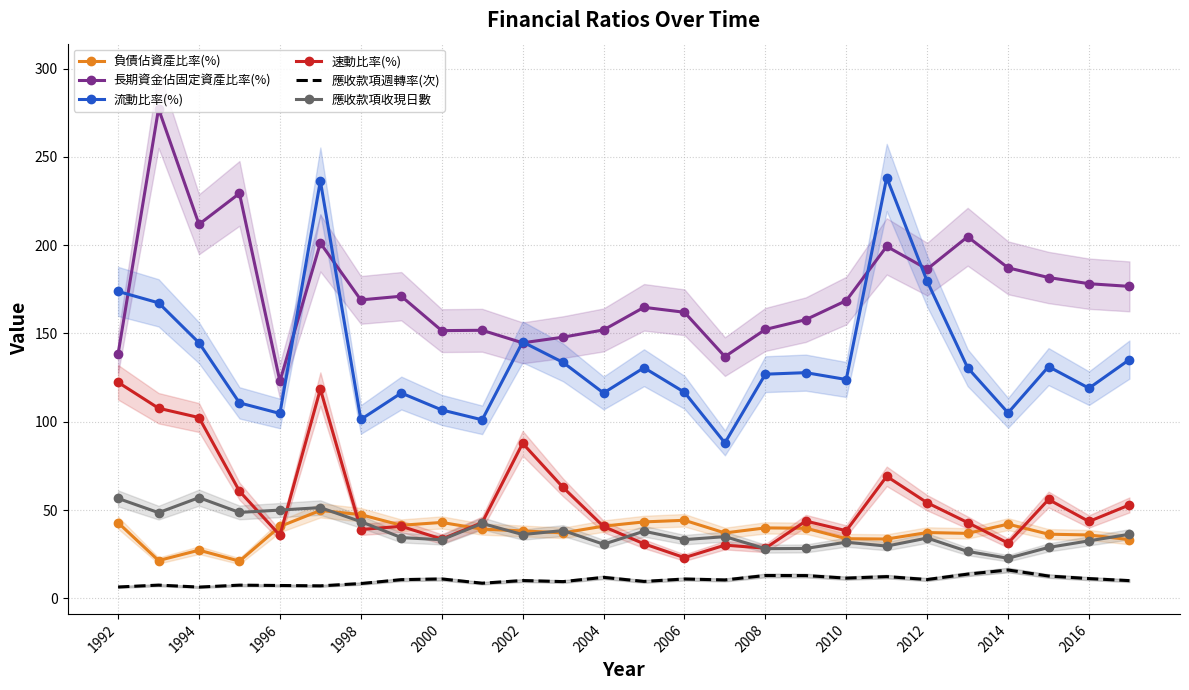

What is the minimum value for 長期資金佔固定資產比率(%)?

122.9